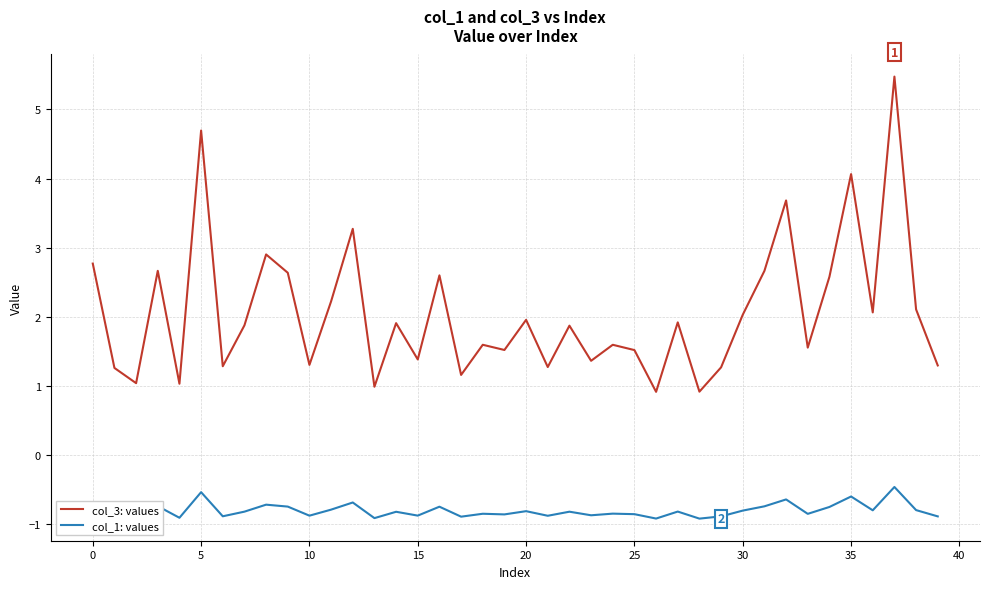

Which series has the largest range (max minus min)?

col_3: values